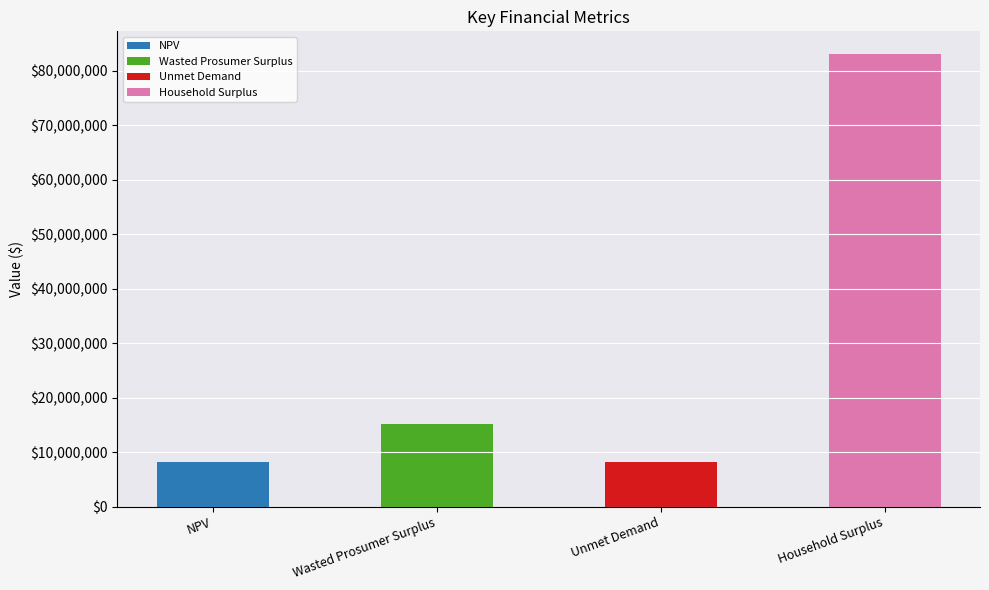

List the labels in order of value, smallest first.

Unmet Demand, NPV, Wasted Prosumer Surplus, Household Surplus